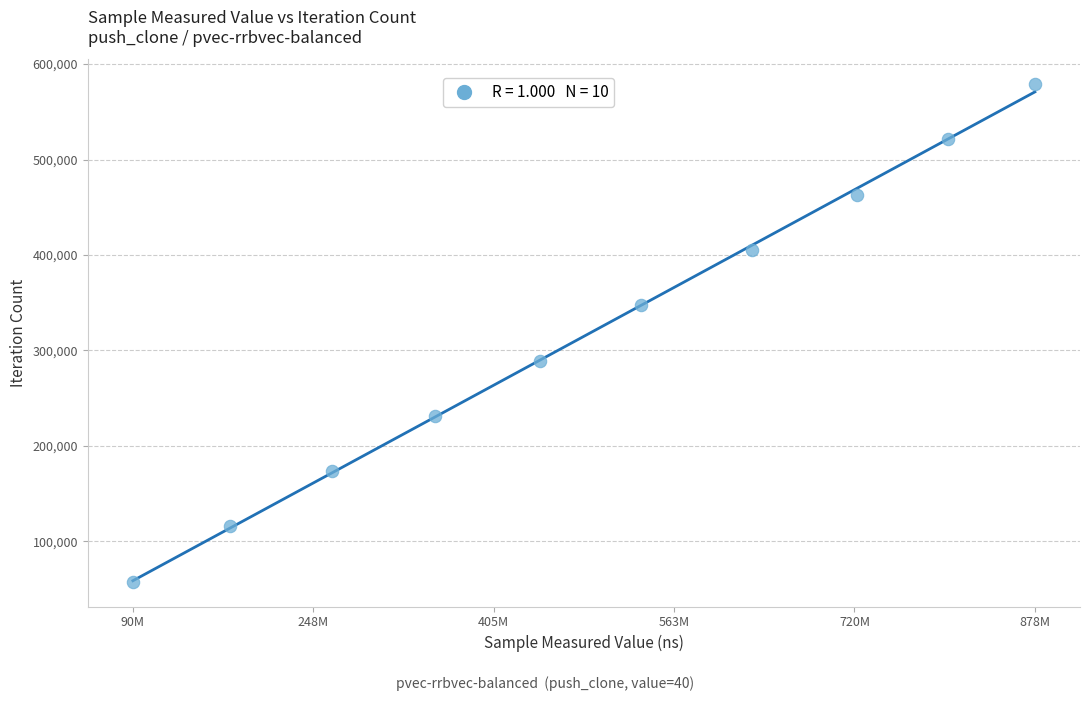

What is the average X value?

489460654